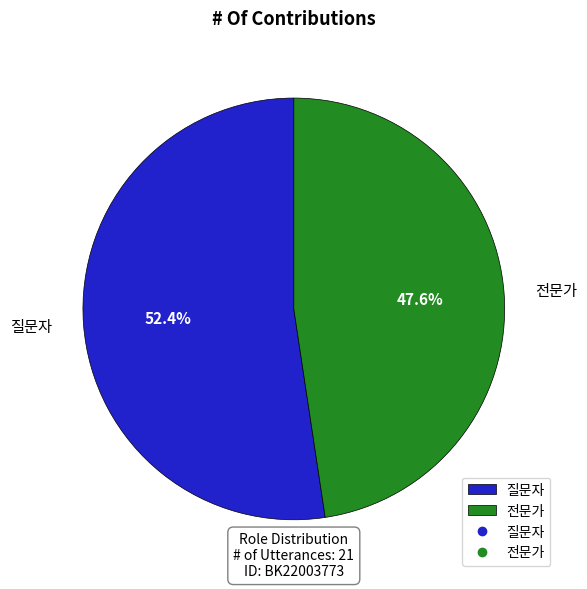

What is the largest slice in the pie chart?

질문자